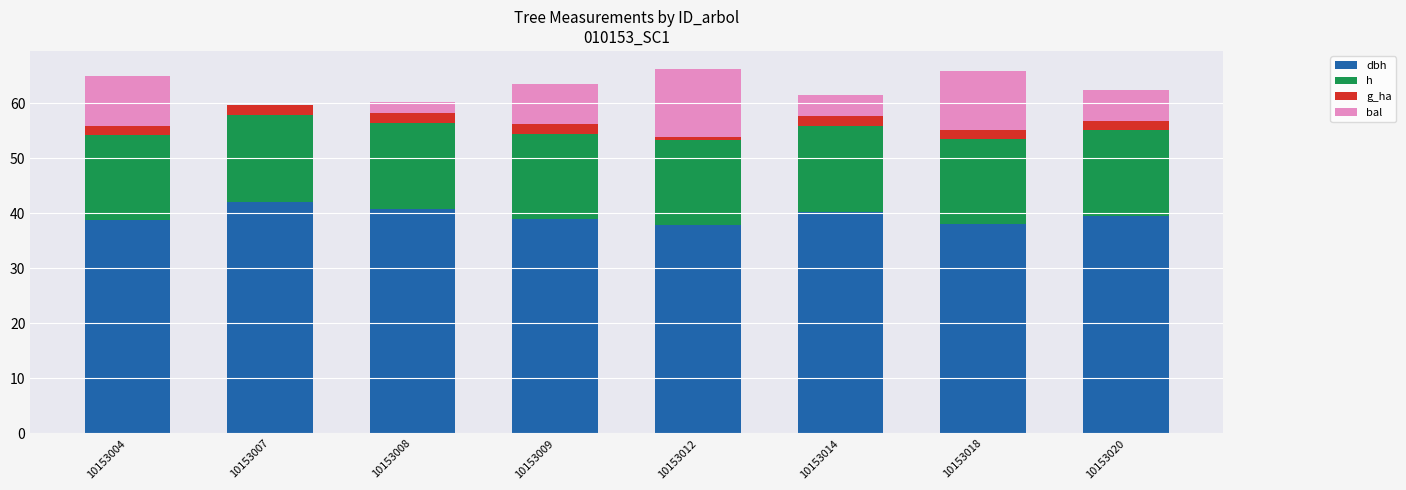

Are the bars grouped side by side (vs. stacked)?

No